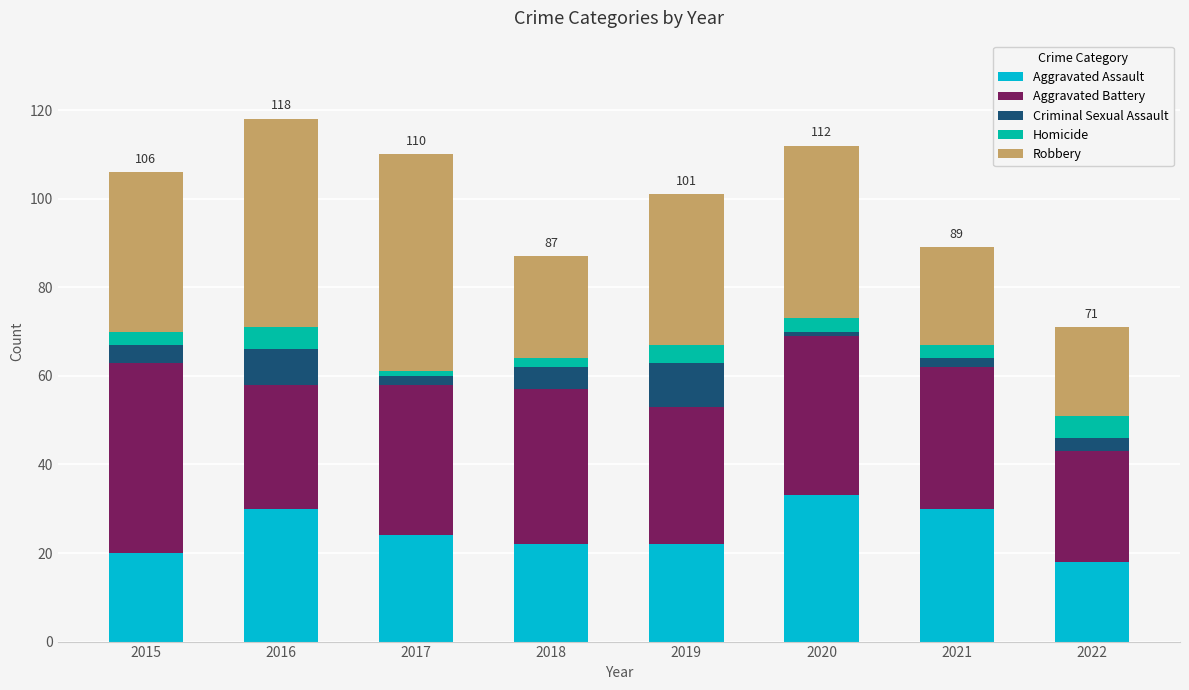

The Aggravated Assault series shows 33 at 2020. True or false?

True